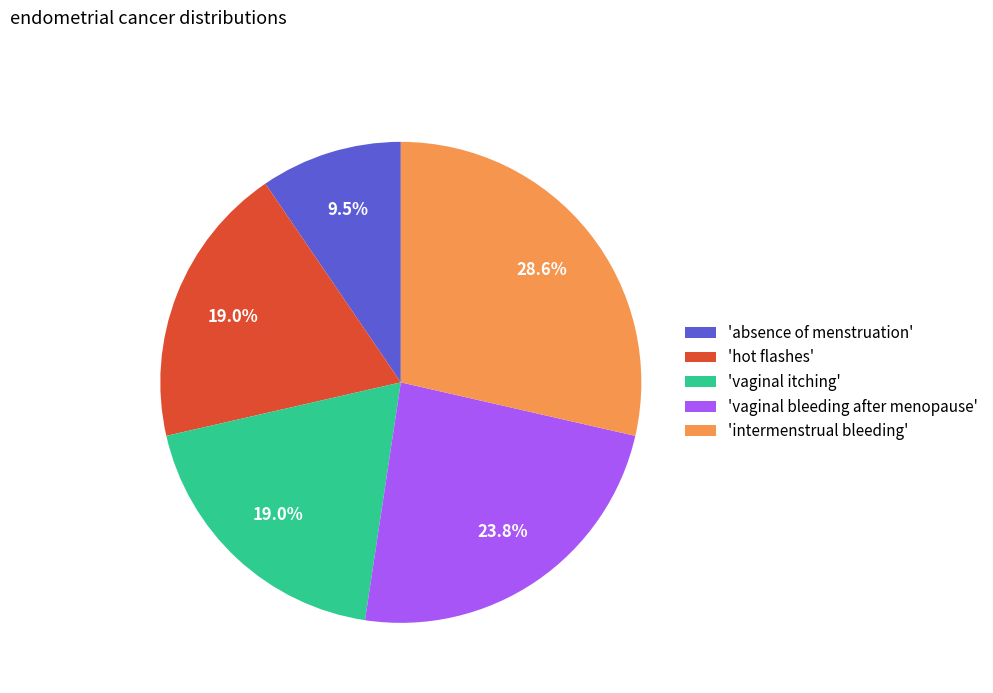

Does 'intermenstrual bleeding' represent more than half of the total?

No